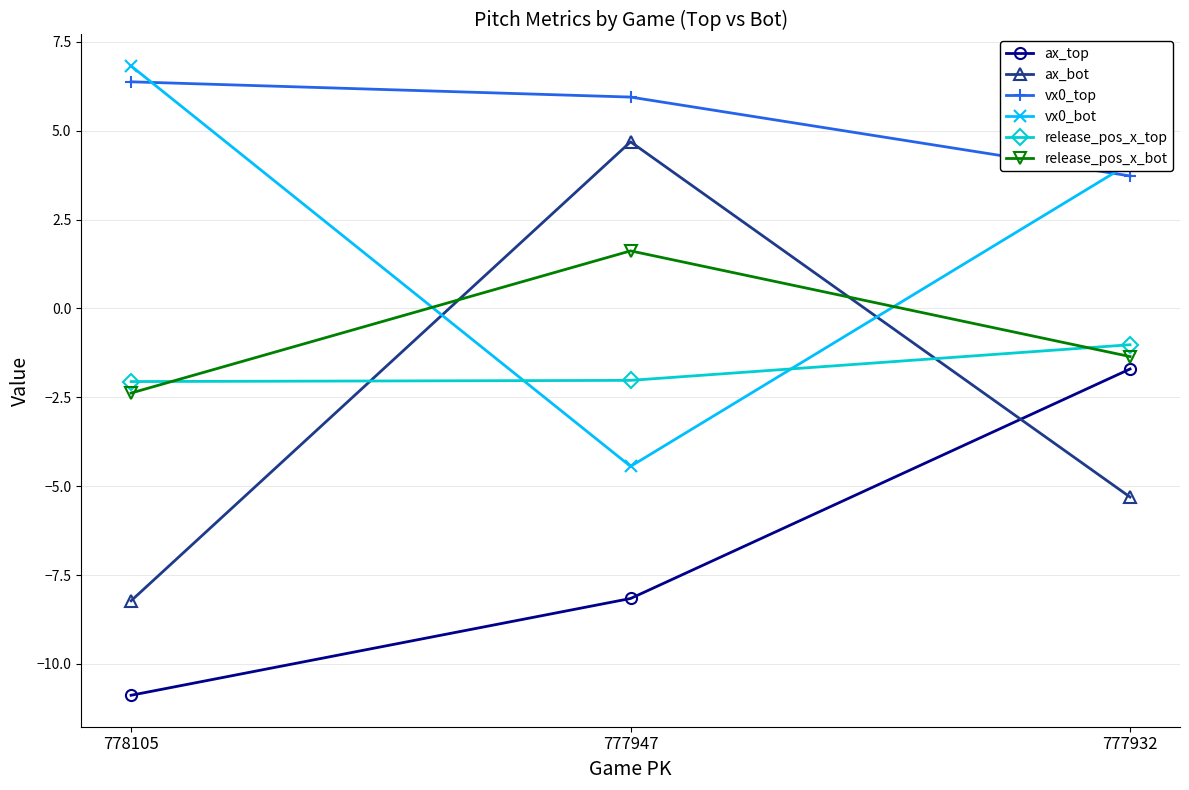

How many categories are shown in the chart?

3